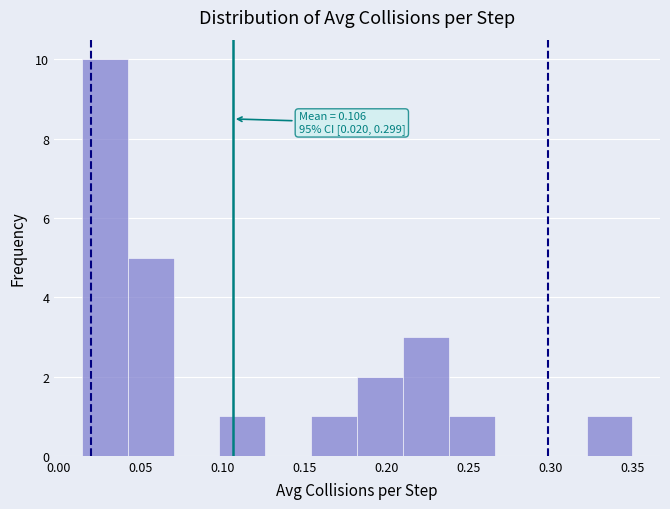

Which range on the x-axis has the tallest bar?

0.015 to 0.040